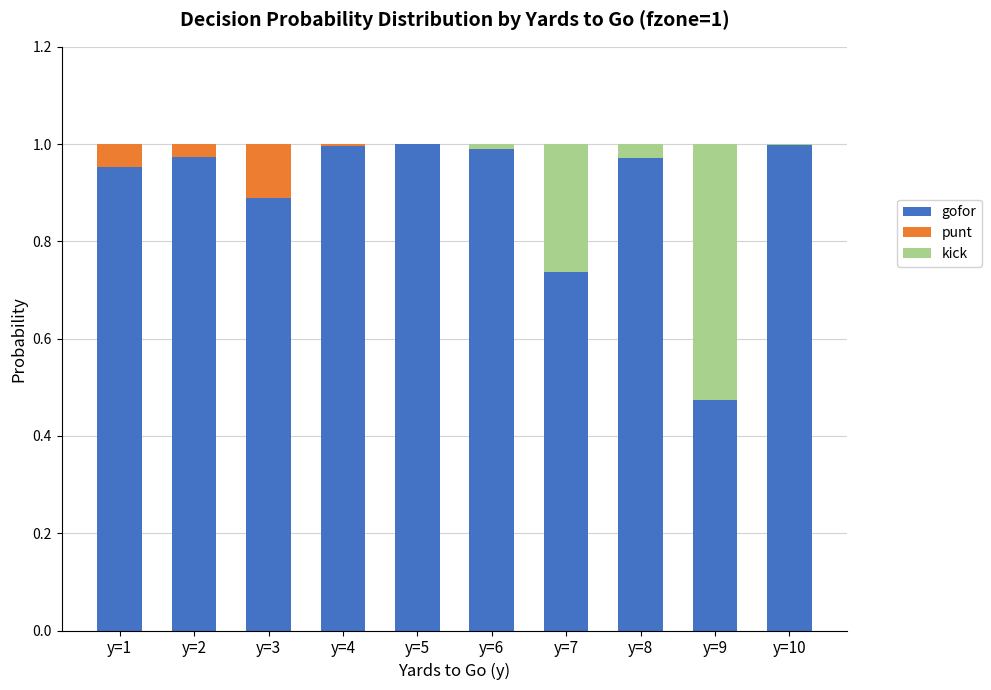

True or false: gofor has a value of 1.0 at y=4.

True